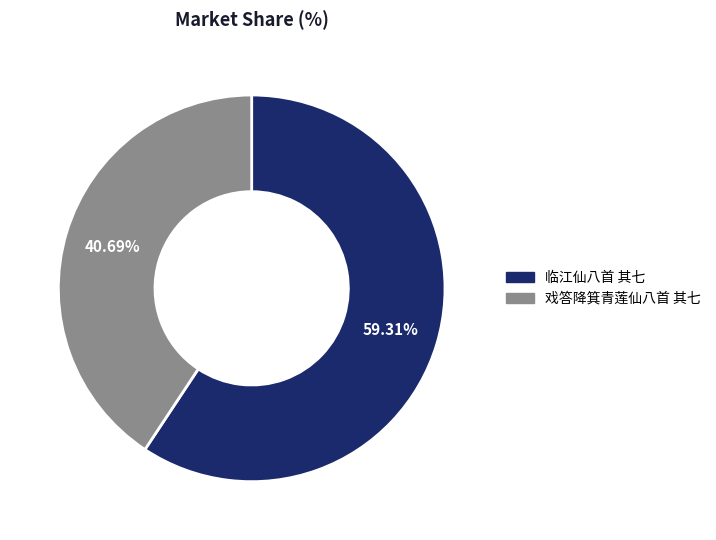

Is it true that 戏答降箕青莲仙八首 其七 is 46% of the pie?

False